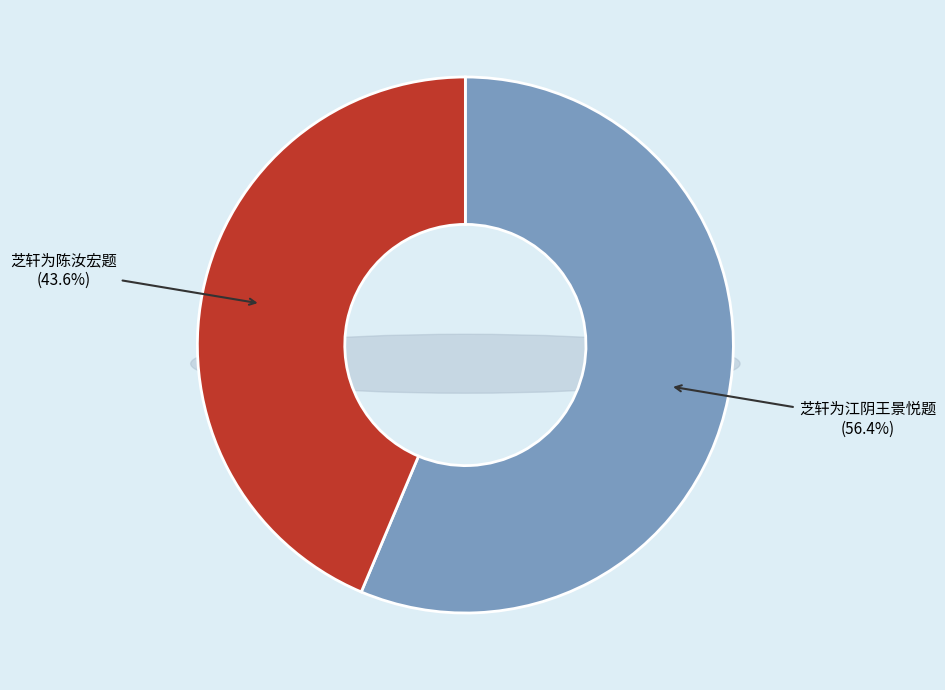

The 芝轩为江阴王景悦题 slice represents 56% of the pie. True or false?

True